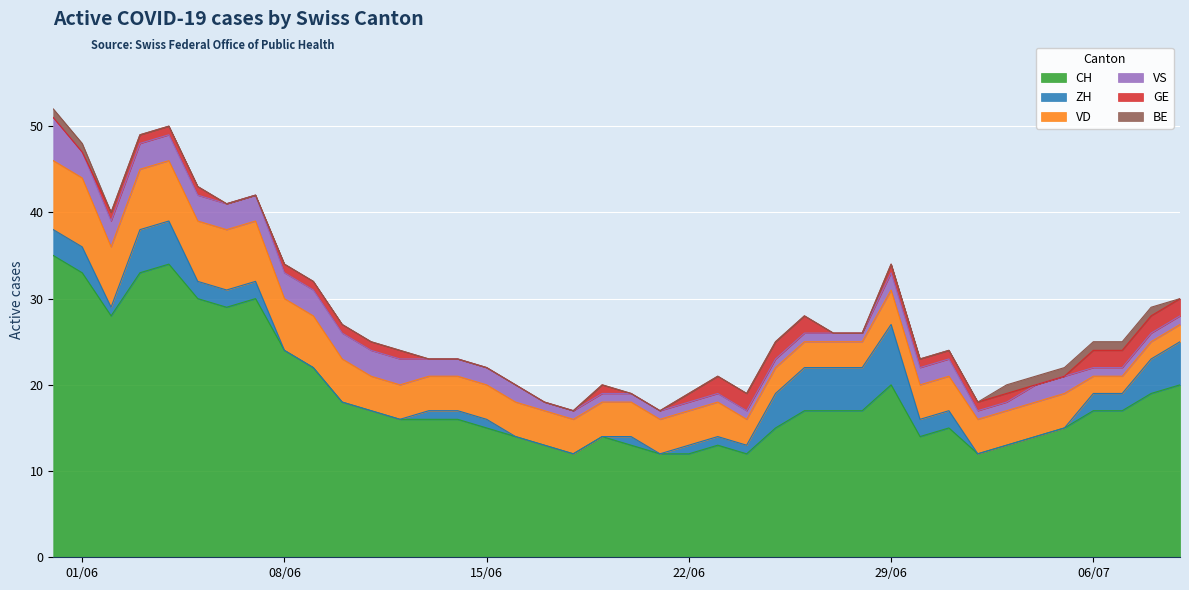

Which series has the largest range (max minus min)?

CH